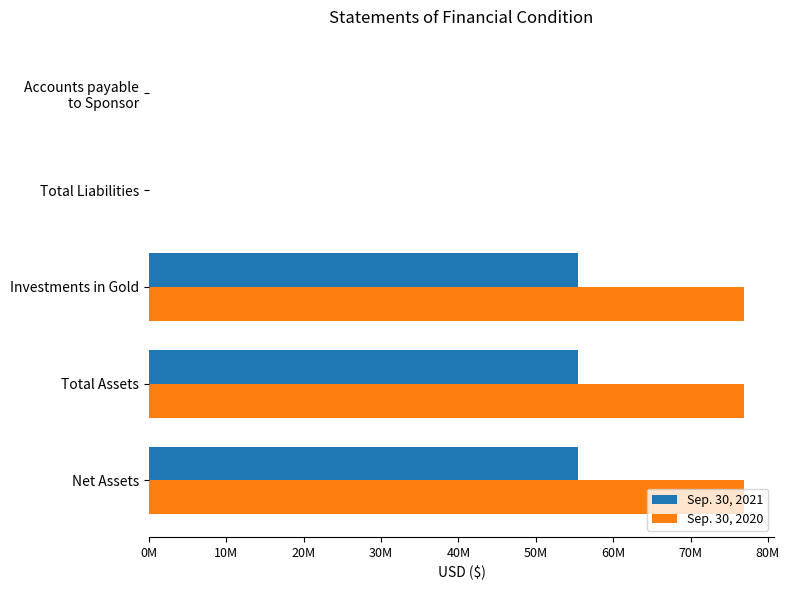

What is the average value of the Sep. 30, 2021 series?

33288164